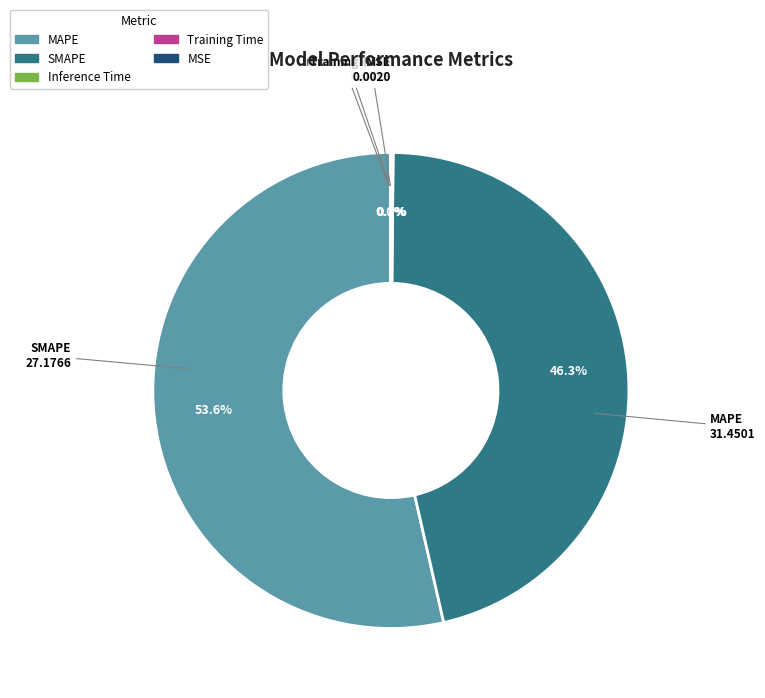

What is the total percentage of SMAPE and MAPE?

99.8%